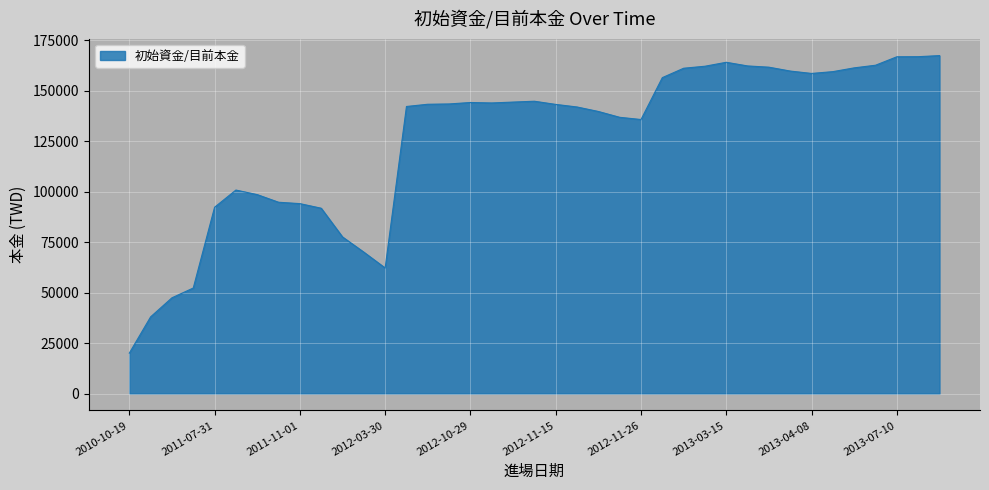

What is the smallest value displayed?

20000